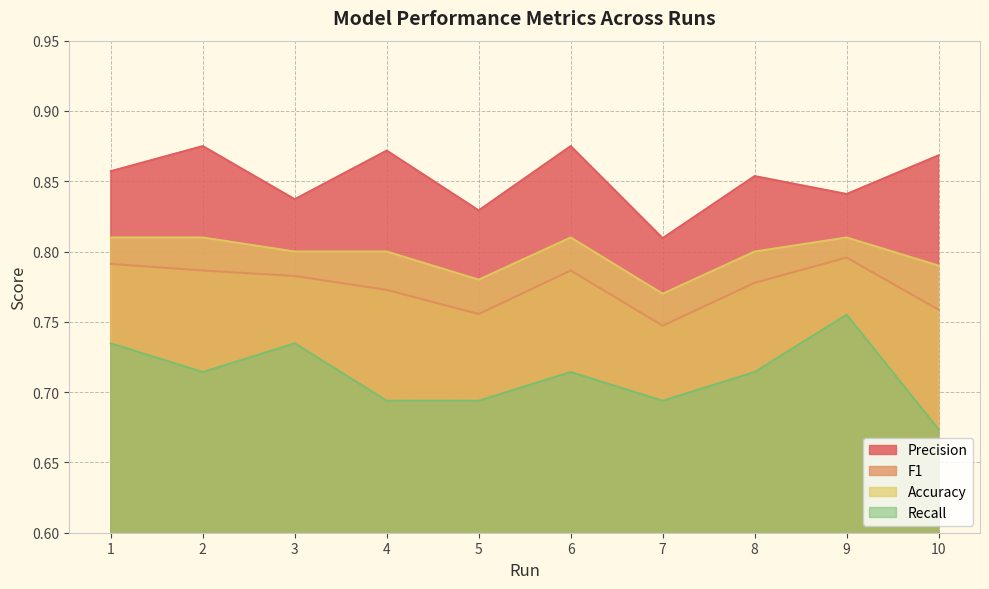

True or false: Precision and Accuracy intersect in this chart.

False